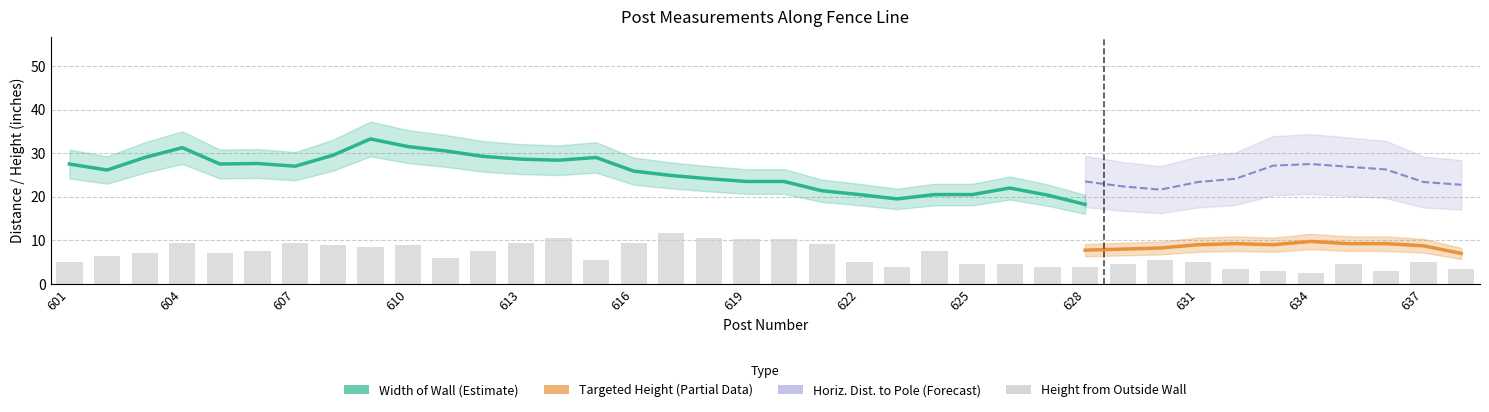

What is the difference between the second highest and minimum values in the Height from outside wall ground surface series?

8.0